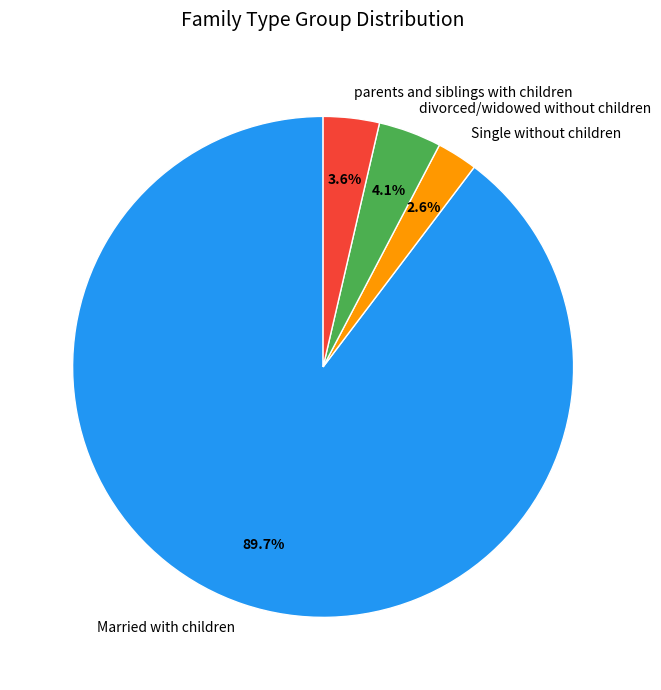

What portion of the pie excludes parents and siblings with children?

96.4%